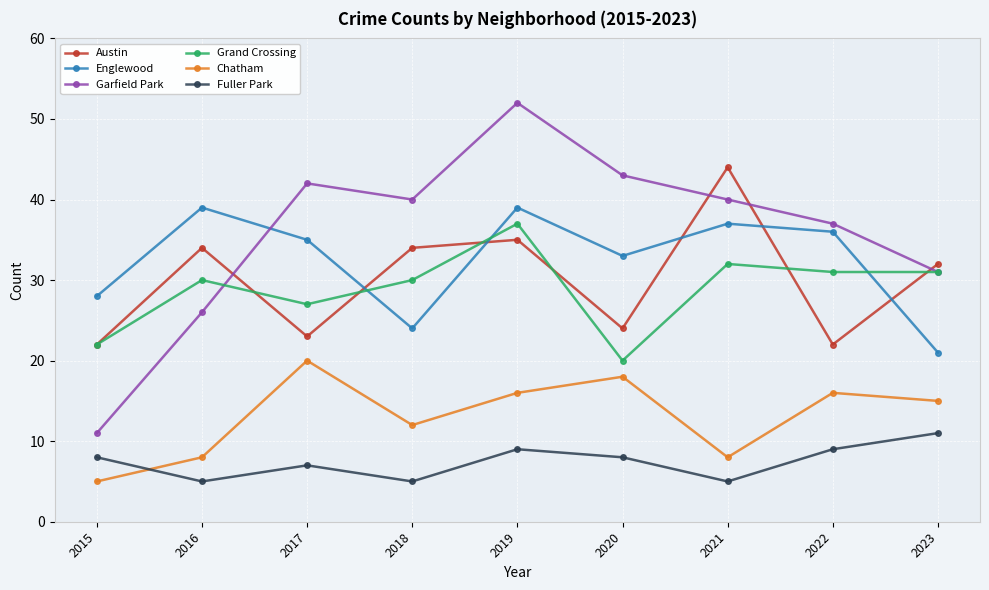

Reading right to left, list all the values displayed in this chart.

Austin: 2023=32	2022=22	2021=44	2020=24	2019=35	2018=34	2017=23	2016=34	2015=22
Englewood: 2023=21	2022=36	2021=37	2020=33	2019=39	2018=24	2017=35	2016=39	2015=28
Garfield Park: 2023=31	2022=37	2021=40	2020=43	2019=52	2018=40	2017=42	2016=26	2015=11
Grand Crossing: 2023=31	2022=31	2021=32	2020=20	2019=37	2018=30	2017=27	2016=30	2015=22
Chatham: 2023=15	2022=16	2021=8	2020=18	2019=16	2018=12	2017=20	2016=8	2015=5
Fuller Park: 2023=11	2022=9	2021=5	2020=8	2019=9	2018=5	2017=7	2016=5	2015=8